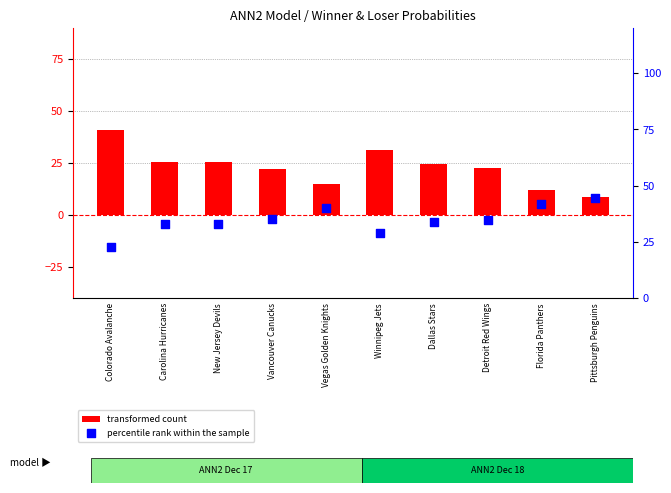

What are all the series names shown in the legend?

transformed count, percentile rank within the sample